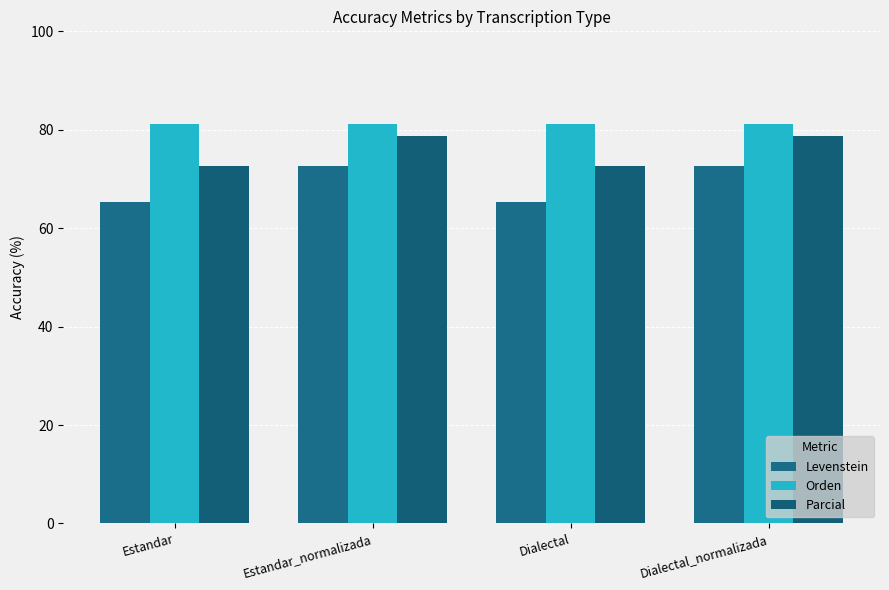

How many data points in Levenstein are above 72?

2